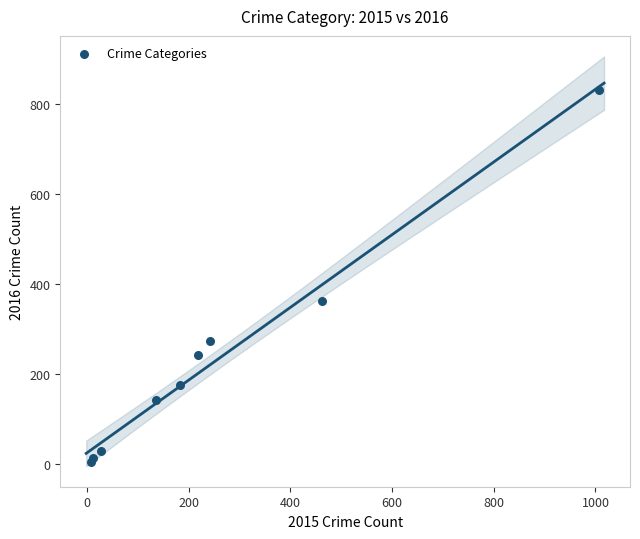

What Y value in the scatter plot is closest to 418?

362